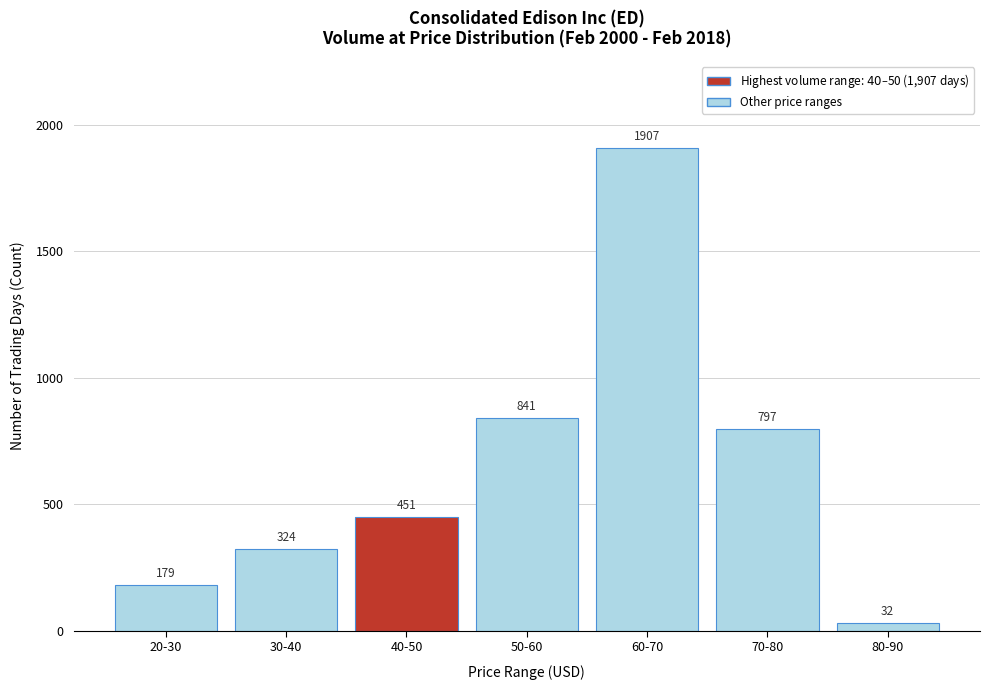

Reading right to left, what are all the values shown in this chart?

80-90=32	70-80=797	60-70=1907	50-60=841	40-50=451	30-40=324	20-30=179